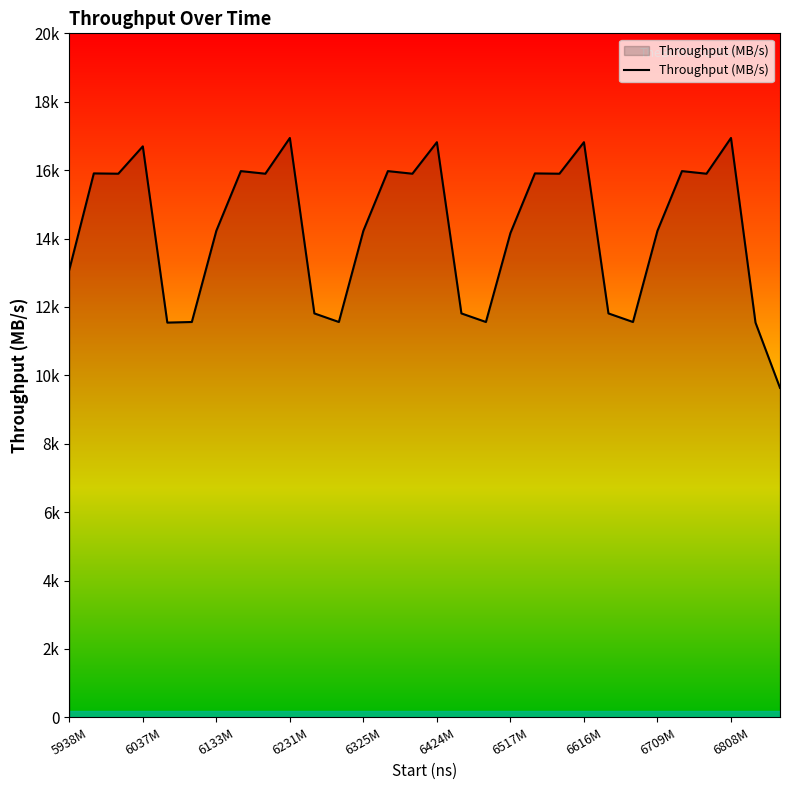

Does the chart display data point markers on the line(s)?

No